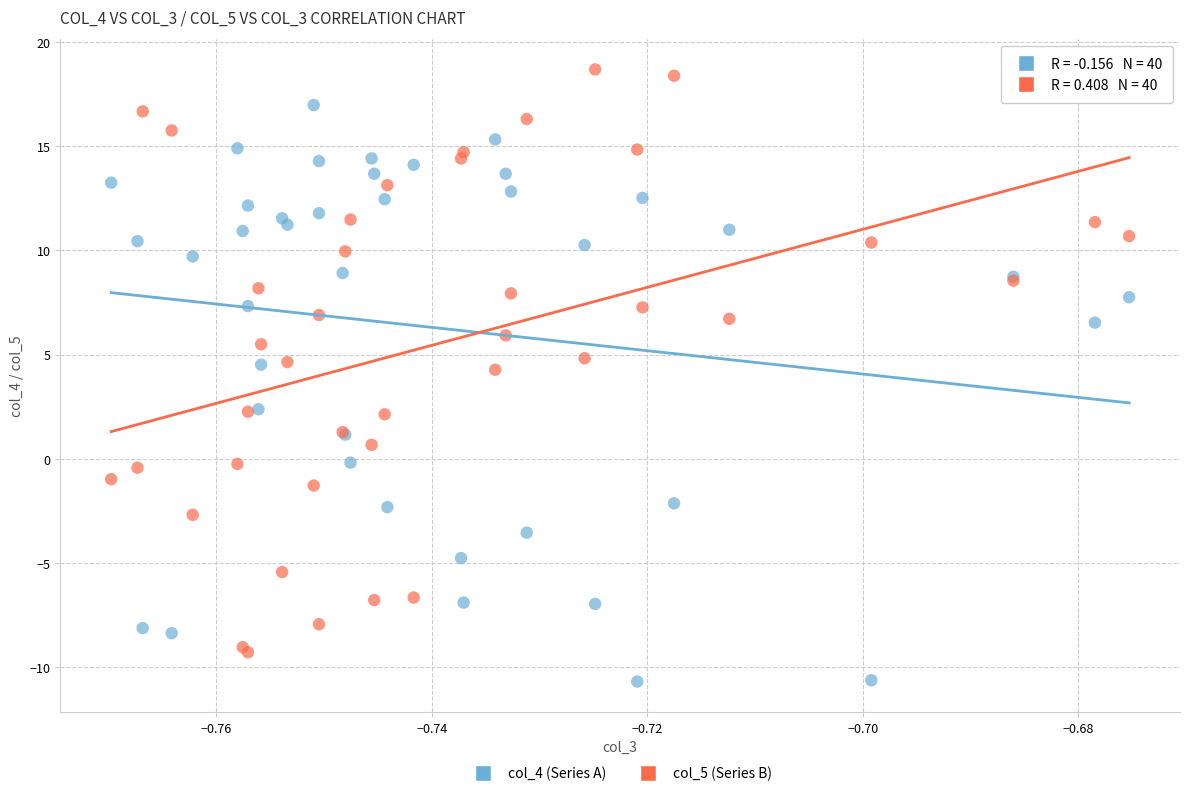

Which series reaches the minimum Y coordinate?

col_4 (Series A)